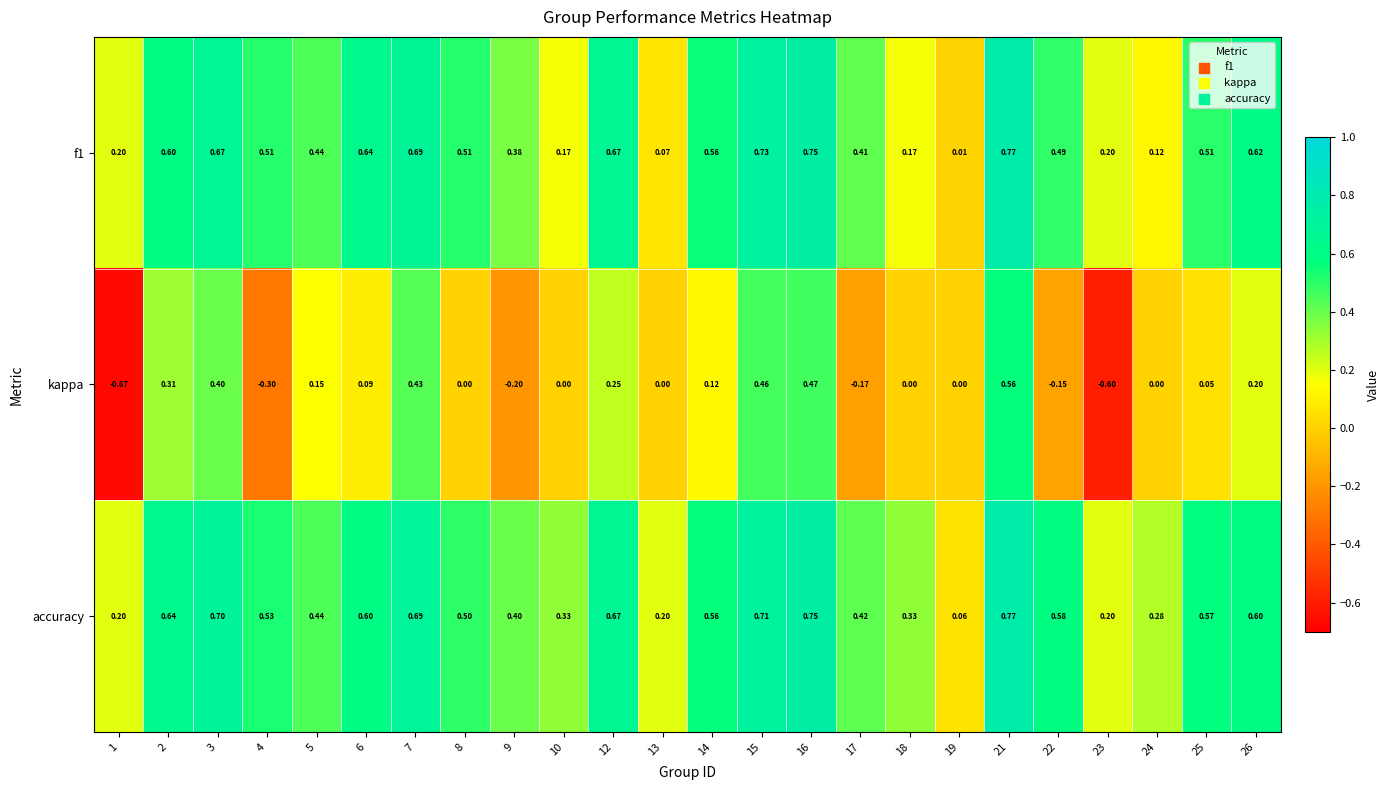

Which series has the widest spread of values?

kappa